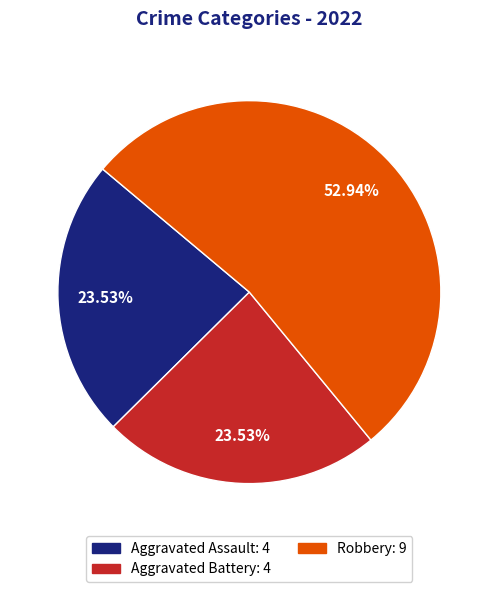

Is there a majority slice in this chart?

Yes